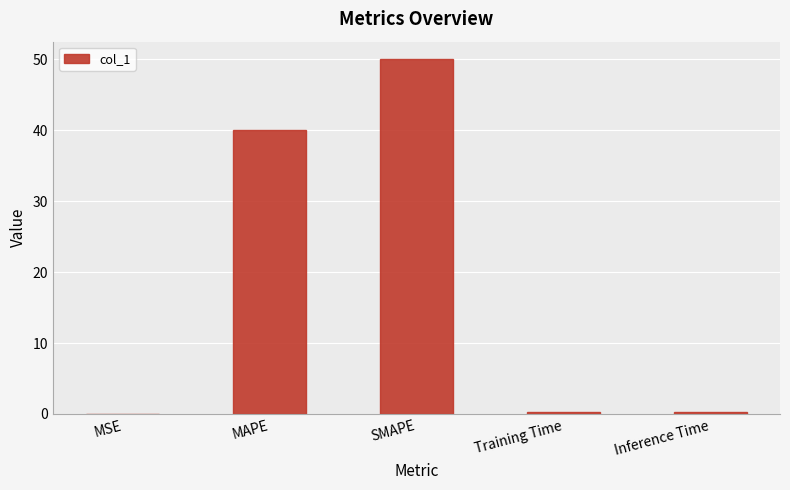

What is the sum of all values?

90.5